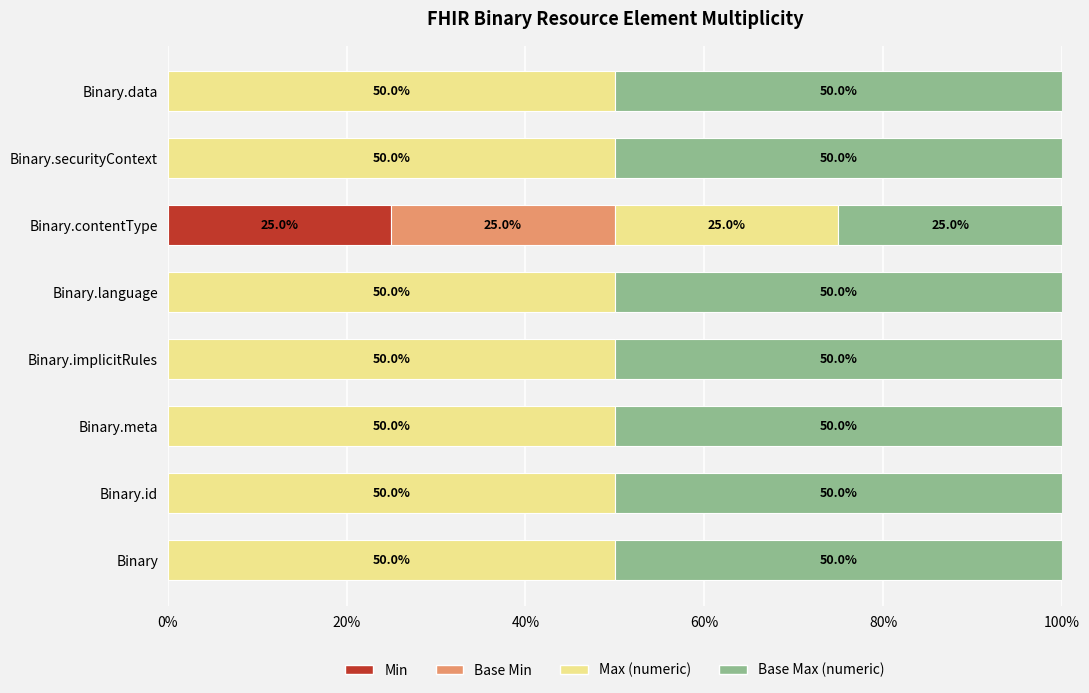

True or false: Min has a value of 0 at Binary.securityContext.

True